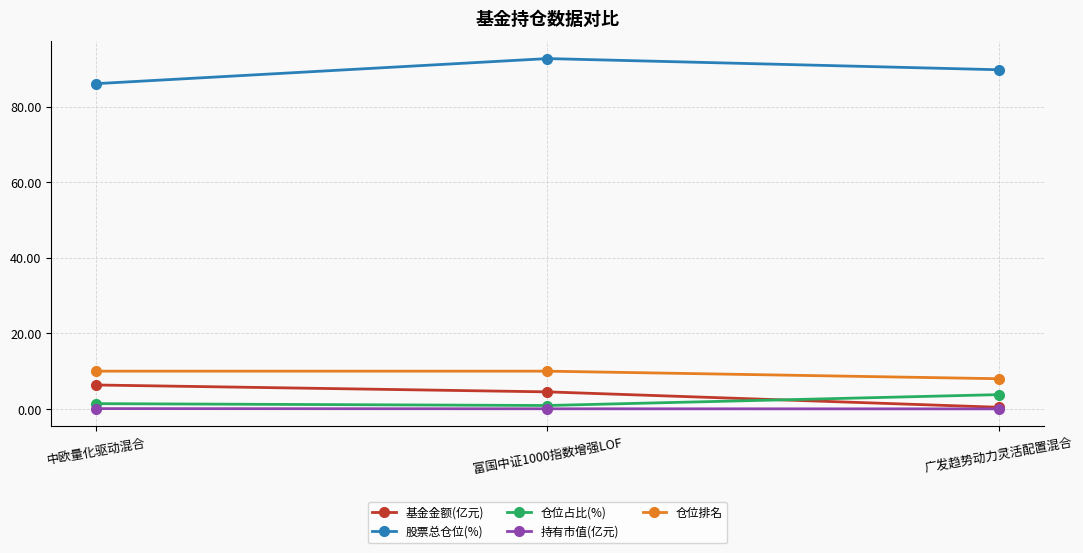

The 基金金额(亿元) series shows 6.3 at 中欧量化驱动混合. True or false?

True